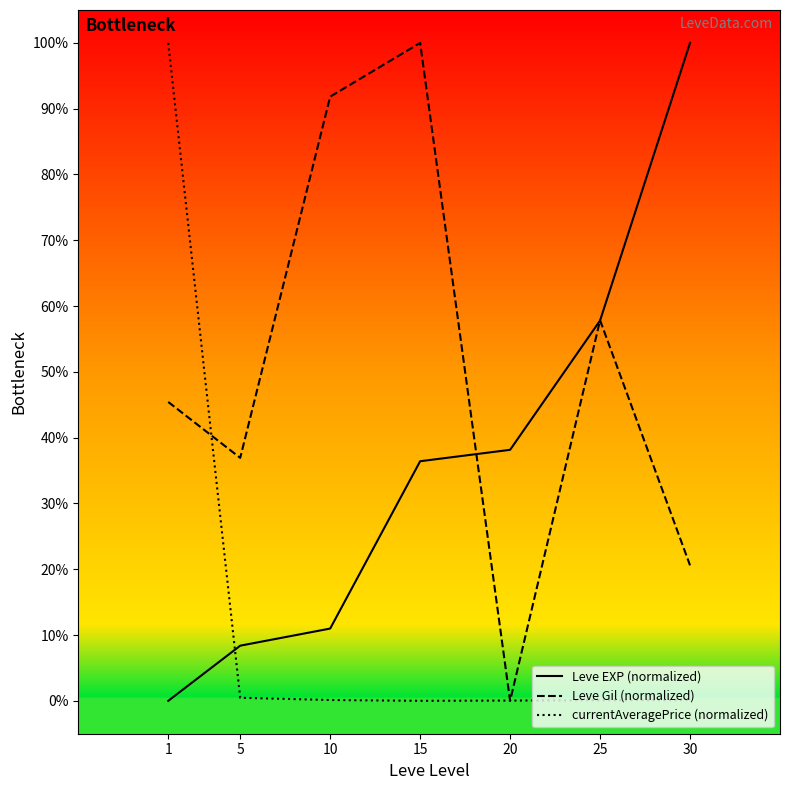

The value of Leve EXP (normalized) at 10 is 6.4. True or false?

False